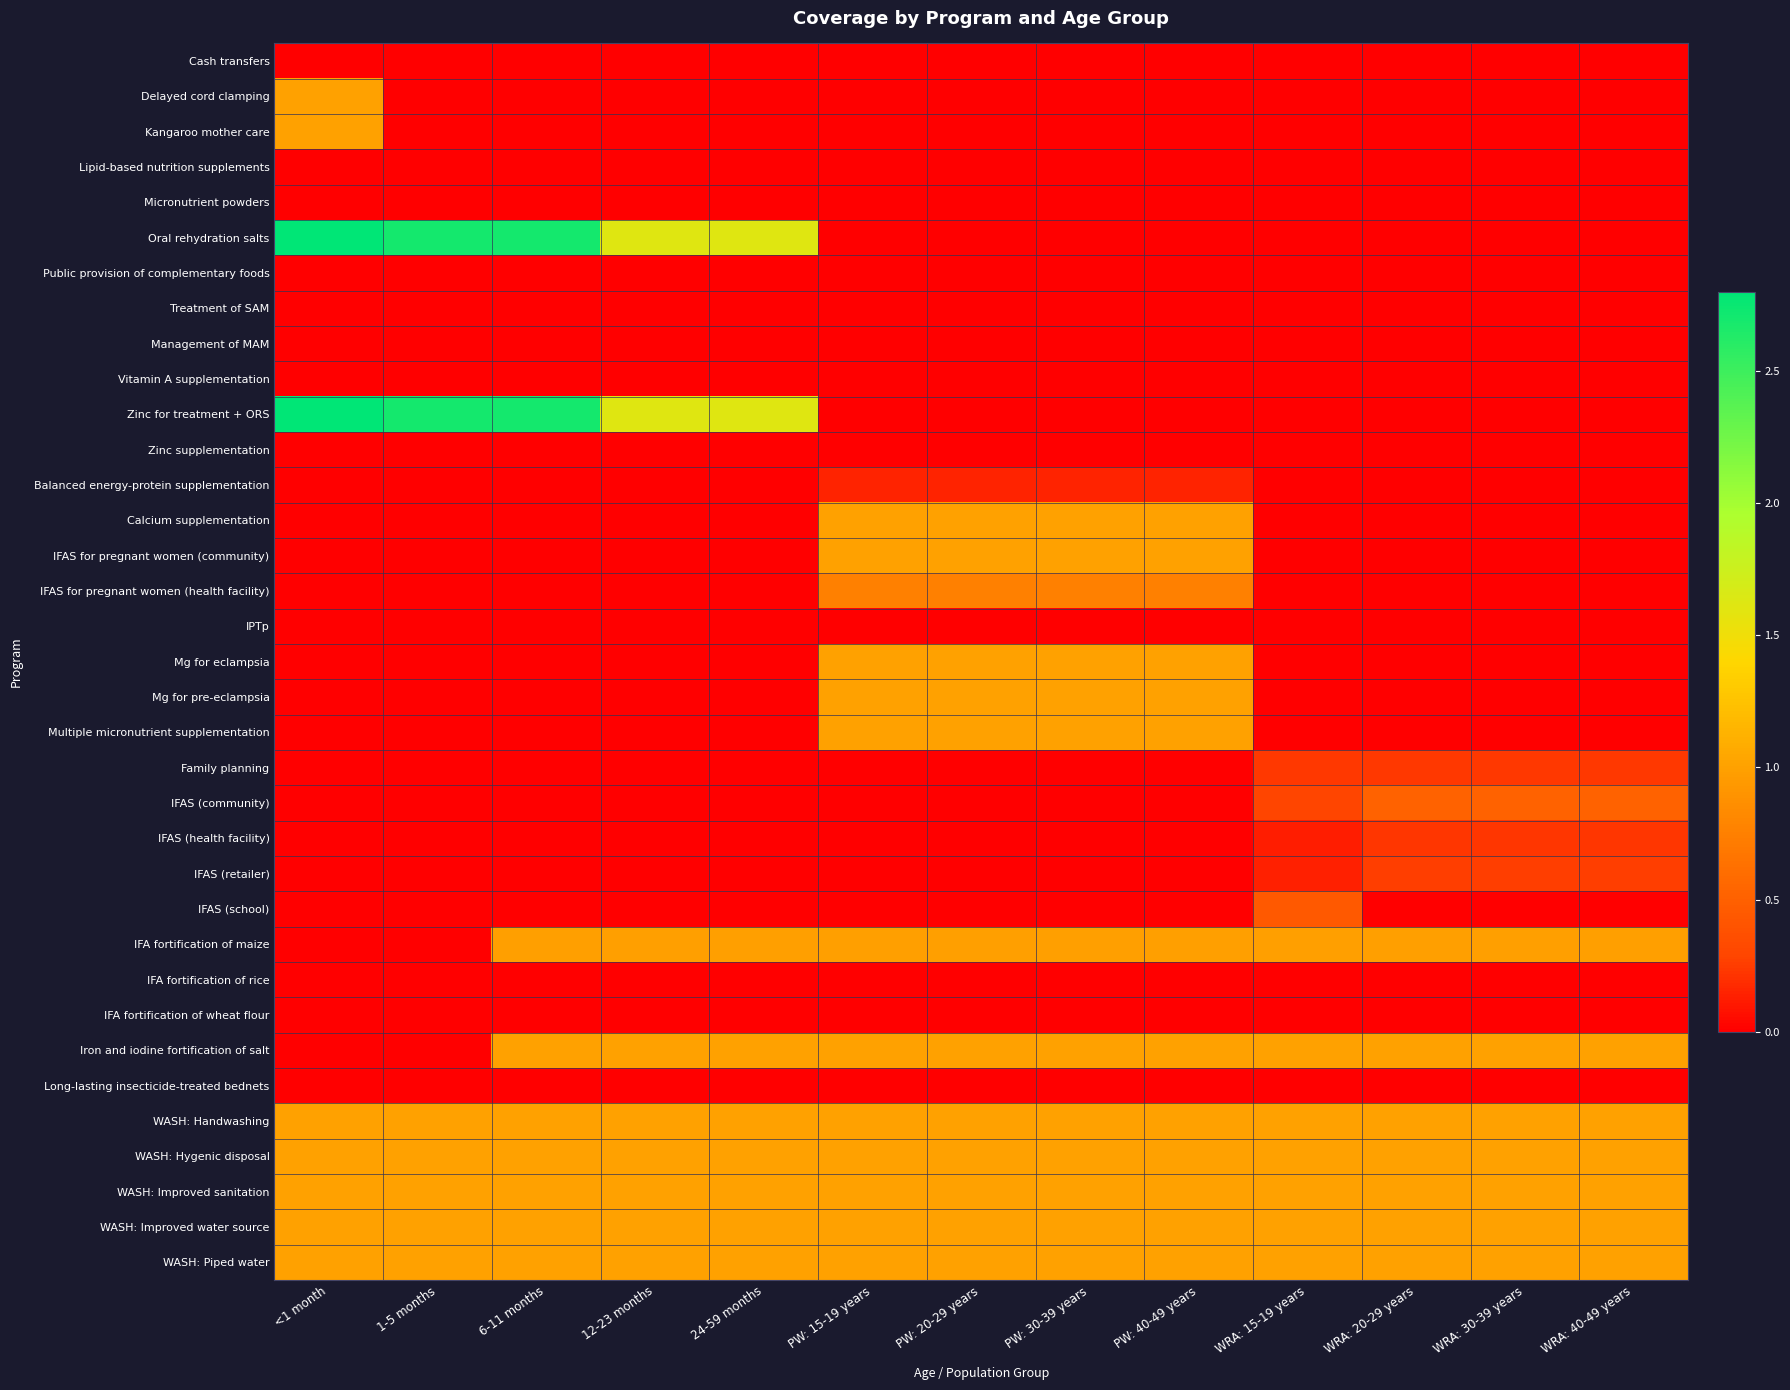

What is the sum of all Mg for eclampsia values?

4.0